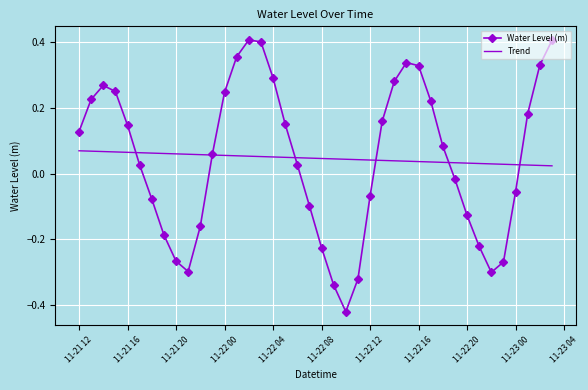

How many times do Water Level (m) and Trend cross each other?

6